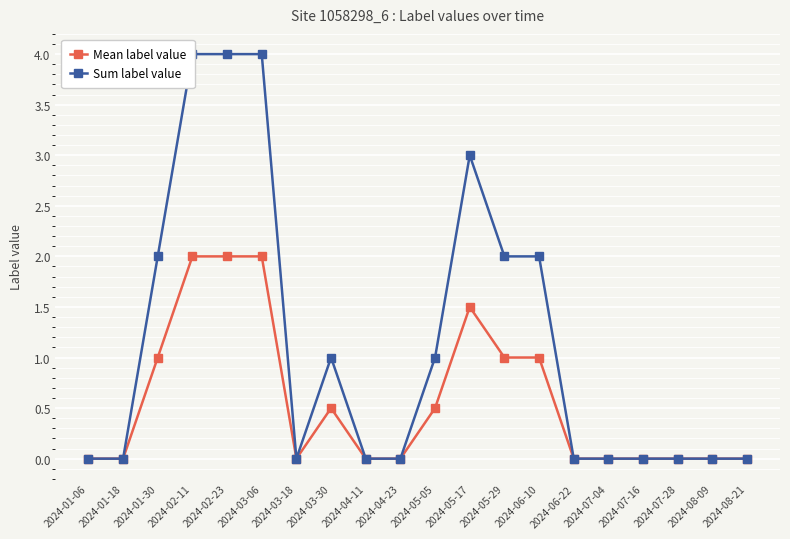

List the series in order of their overall mean, lowest first.

Mean label value, Sum label value